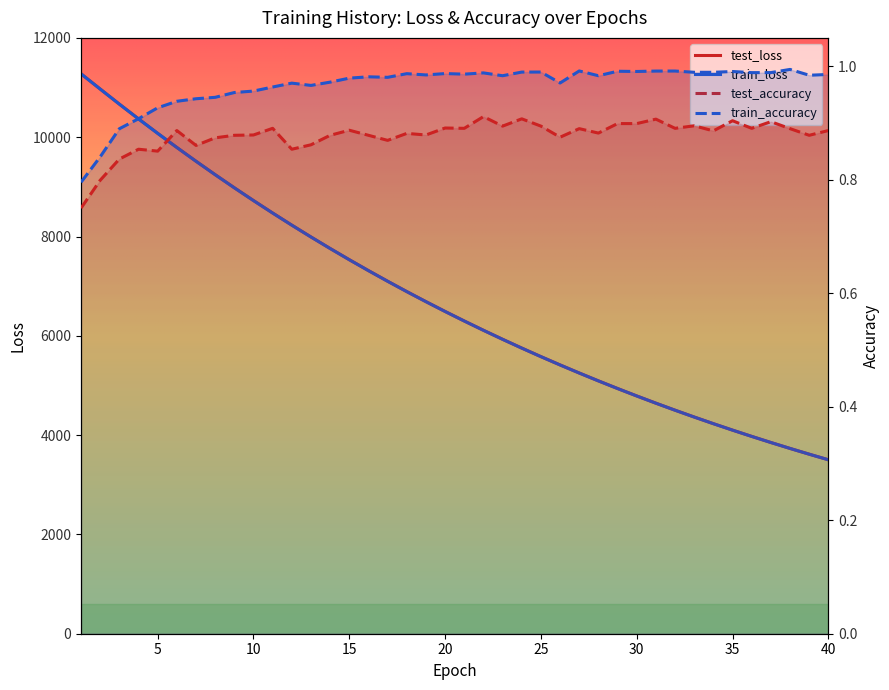

What are all the series names shown in the legend?

test_loss, train_loss, test_accuracy, train_accuracy